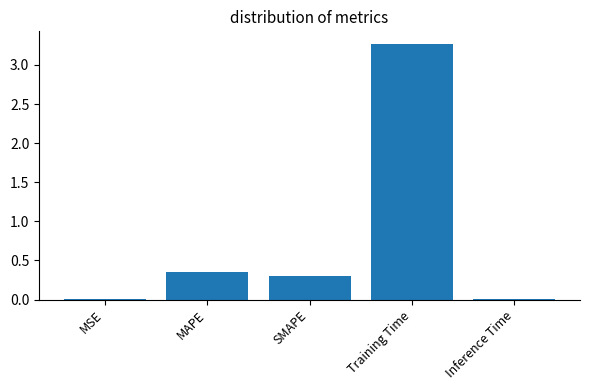

What is the difference between the values at MAPE and Training Time?

2.9